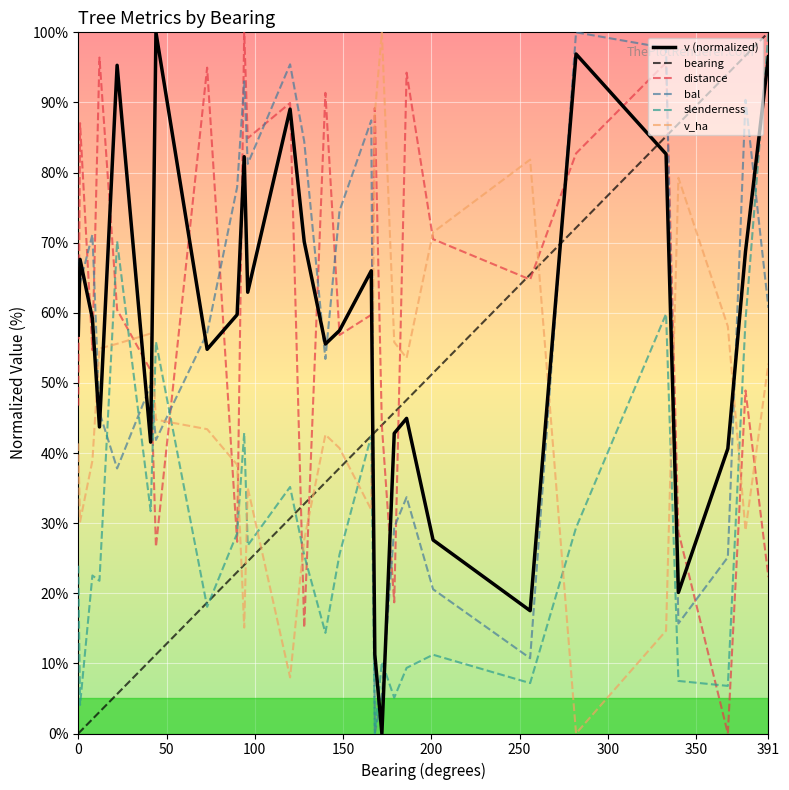

True or false: v (normalized) and slenderness cross at least once.

True